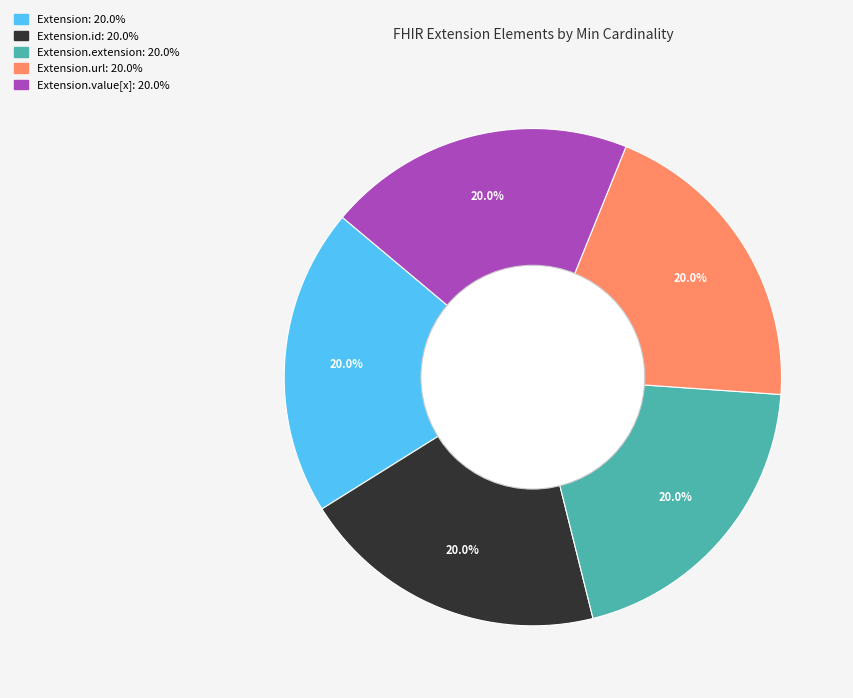

Is there a majority slice in this chart?

No